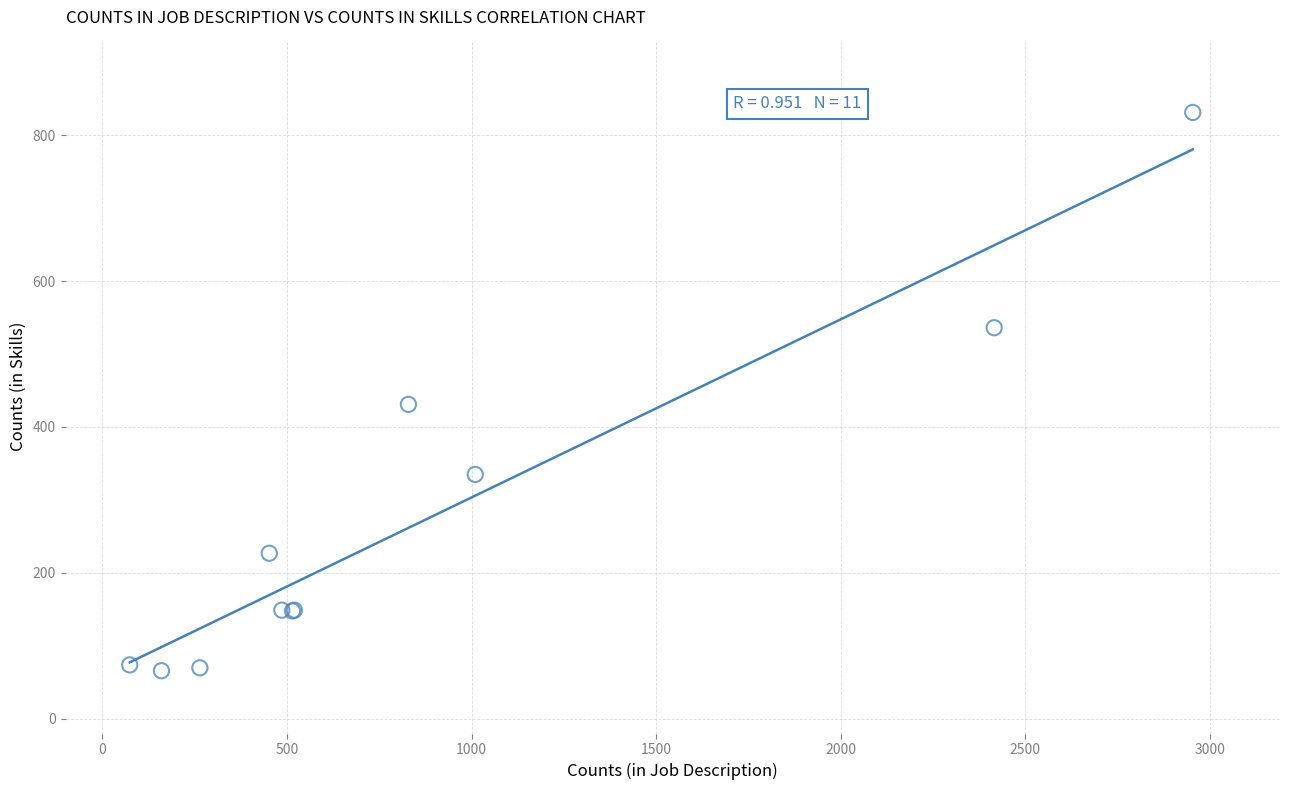

What Y value in the scatter plot is closest to 448?

431